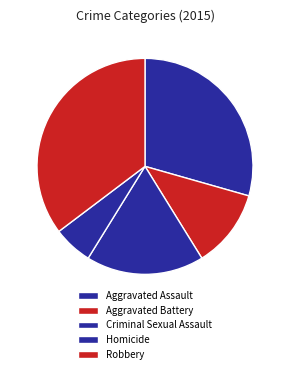

What is the largest slice in the pie chart?

Robbery